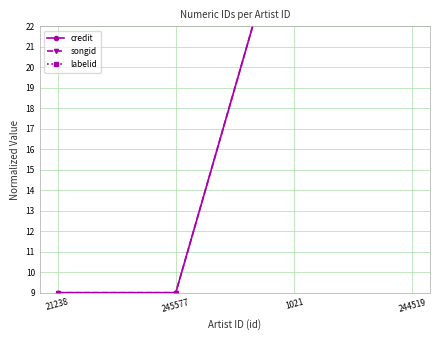

True or false: songid and labelid cross at least once.

False